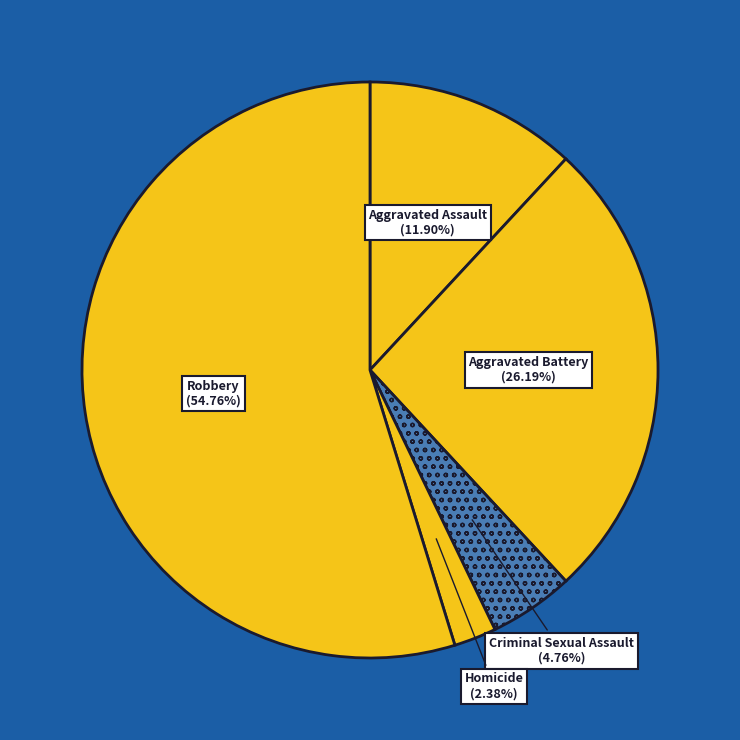

To the nearest percent, what is the difference between the Aggravated Assault and Aggravated Battery slice percentages?

14%